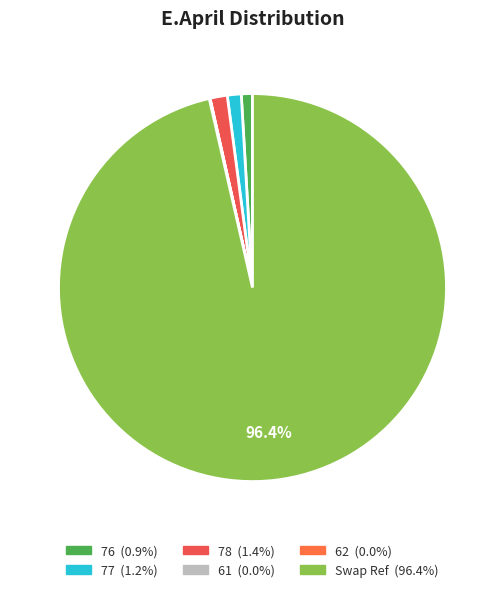

What is the majority slice?

Swap Ref